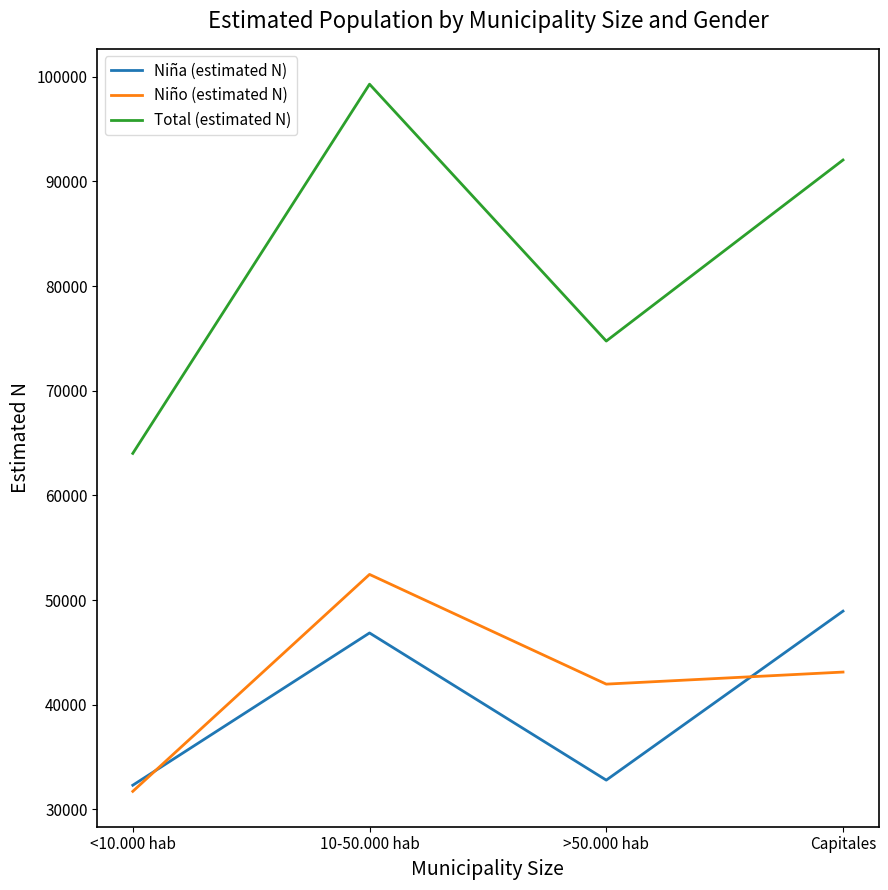

What is the difference between the maximum and minimum values in the Niño (estimated N) series?

20733